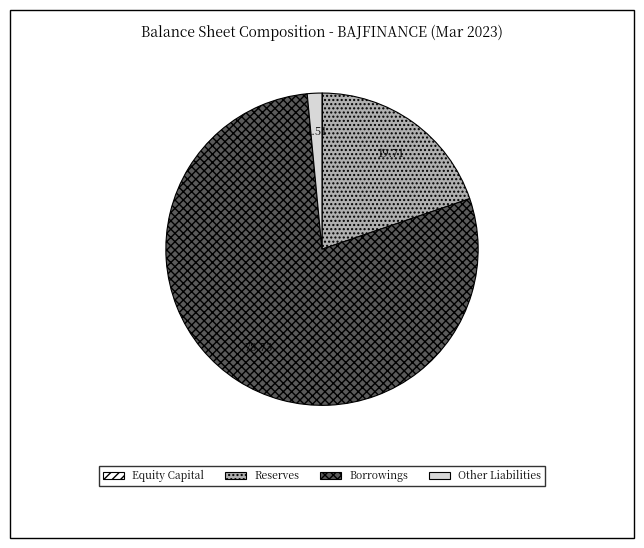

Is it true that Reserves is 20% of the pie?

True